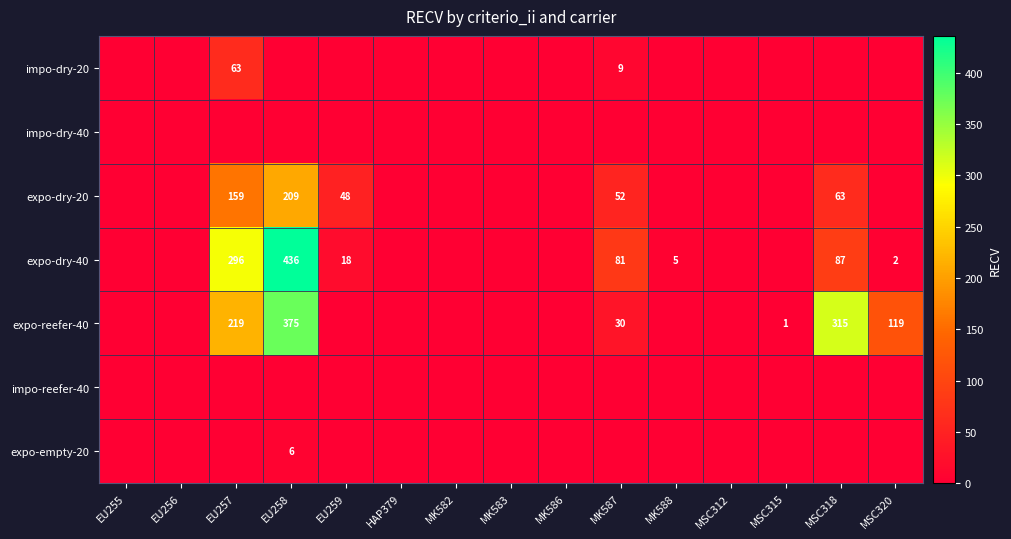

Is it true that expo-dry-40 equals 199 at EU257?

False